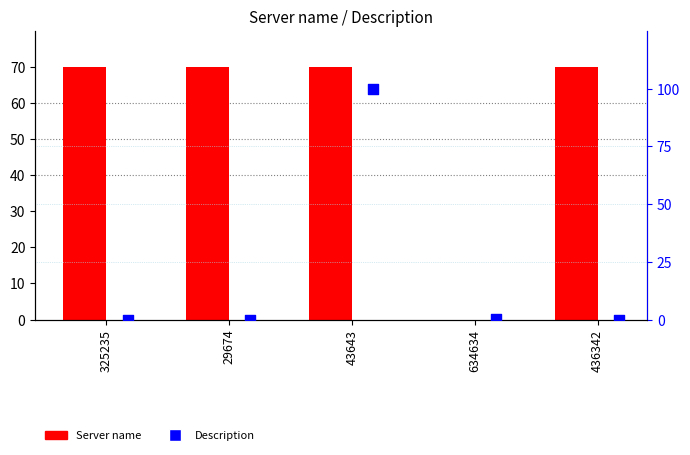

Is the value of Server name at 325235 greater than the value of Description at 325235?

Yes